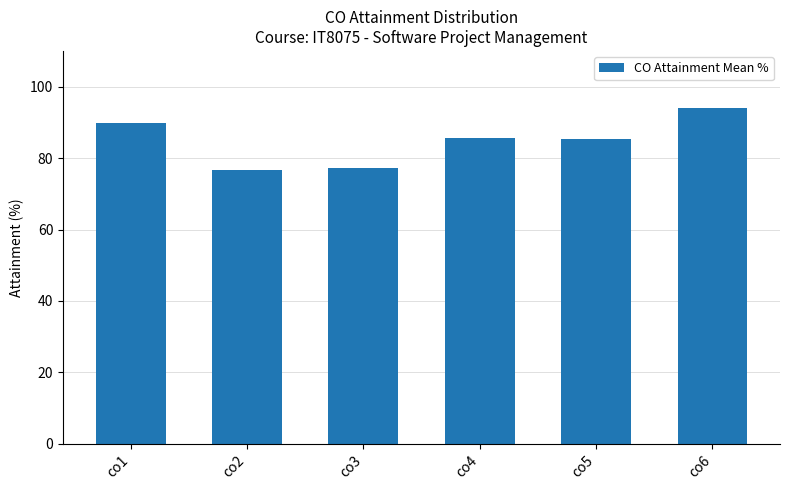

What is the change in value from co1 to co6?

+4.4